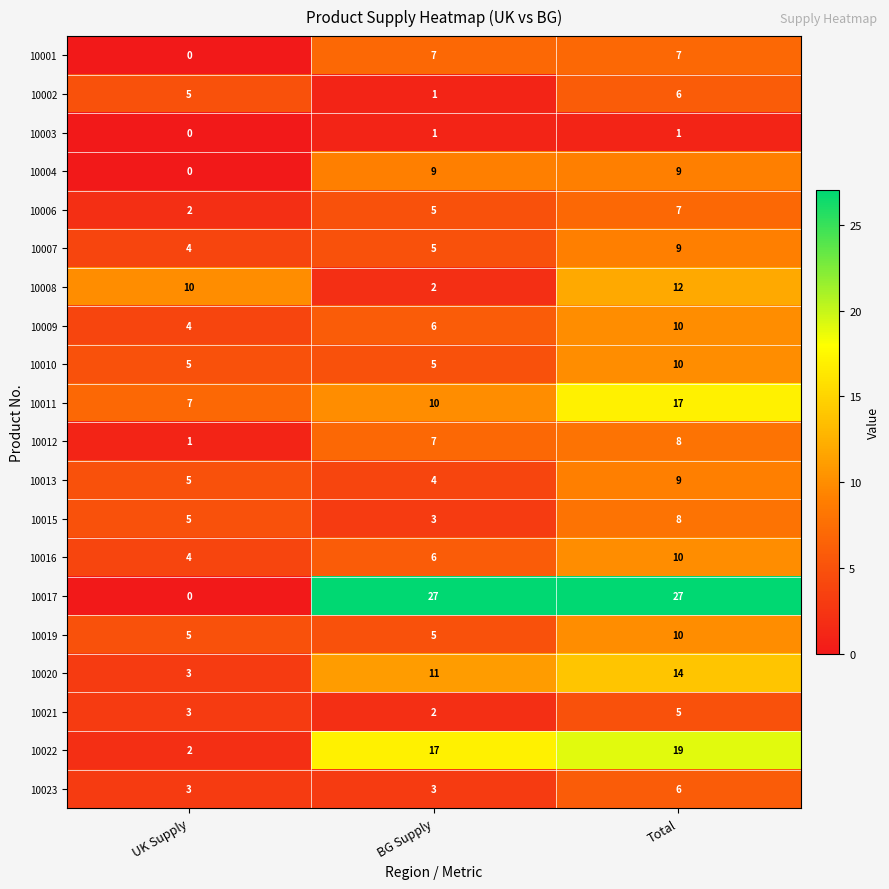

How many data points in 10020 are less than 11?

1